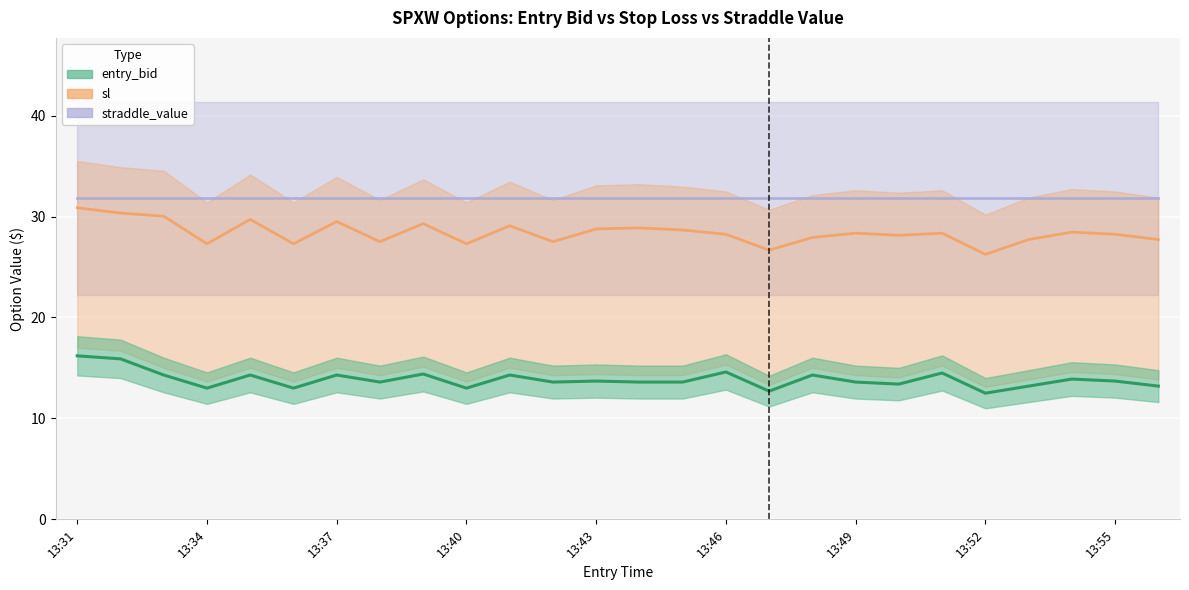

The sl series shows 14.4 at 13:32. True or false?

False